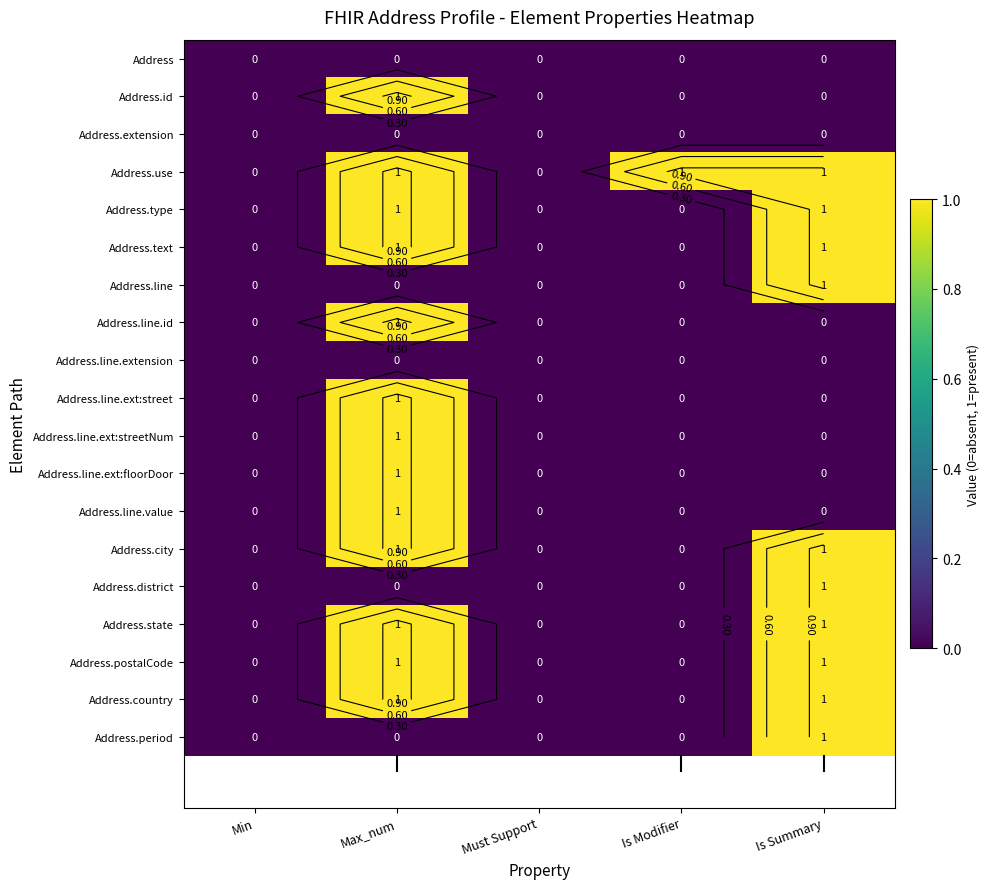

How many positive values does the Address.line.value series have?

1